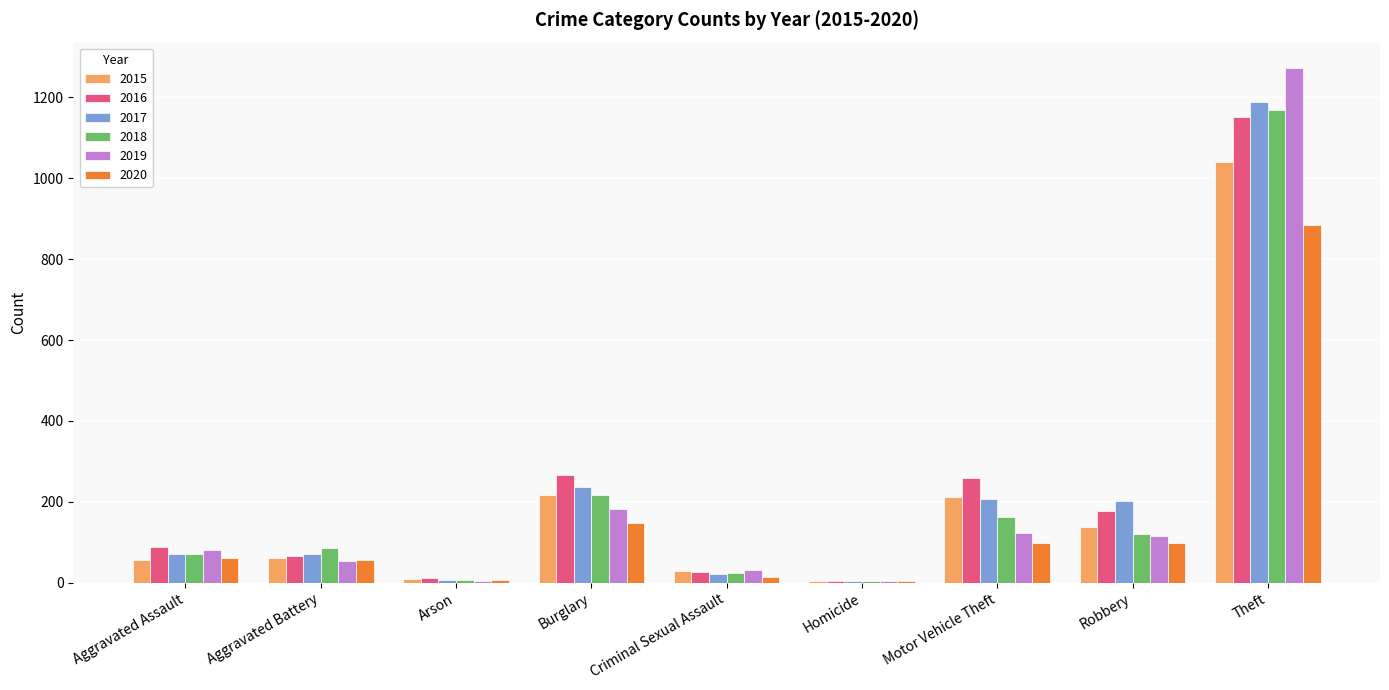

Is it true that 2018 equals 190 at Robbery?

False